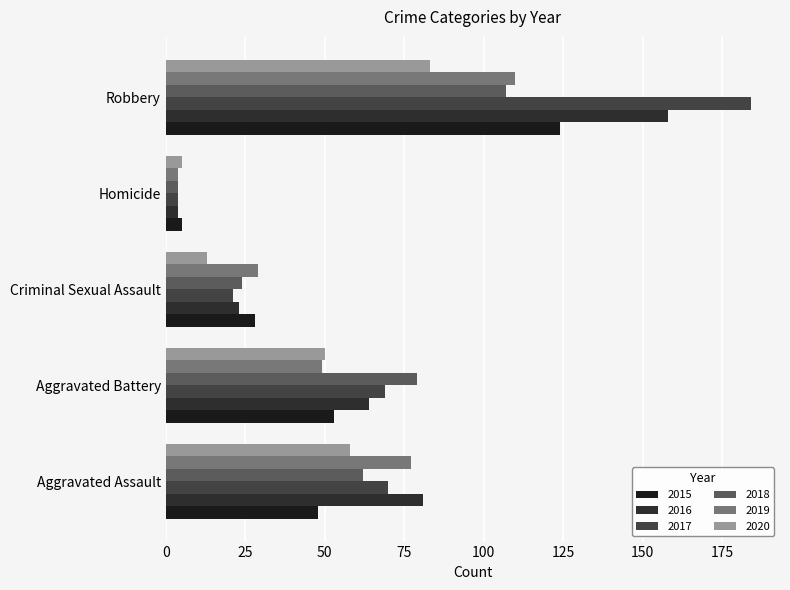

Count the number of categories in the chart.

5